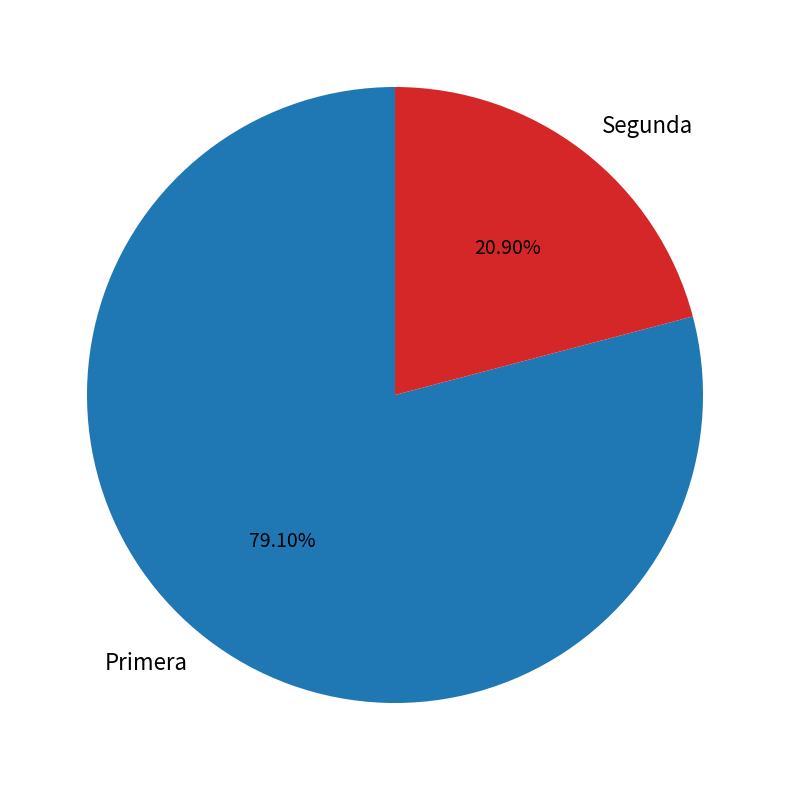

Is there a majority slice in this chart?

Yes